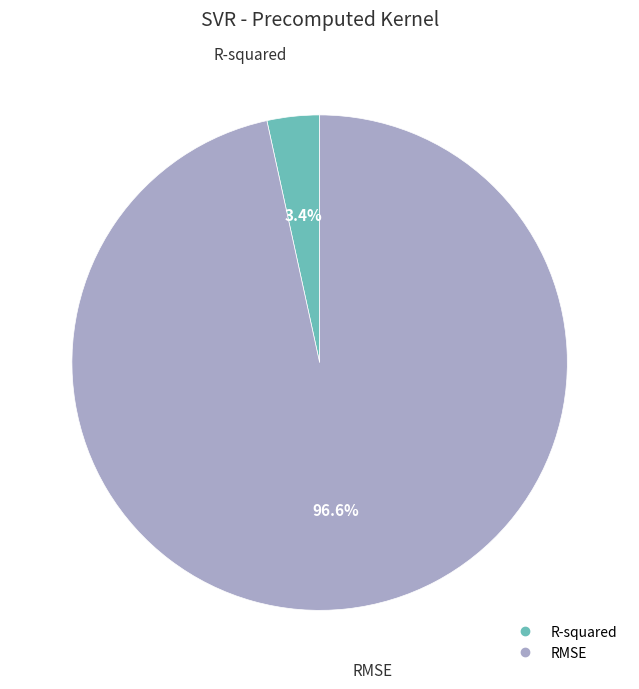

The R-squared slice represents 3% of the pie. True or false?

True